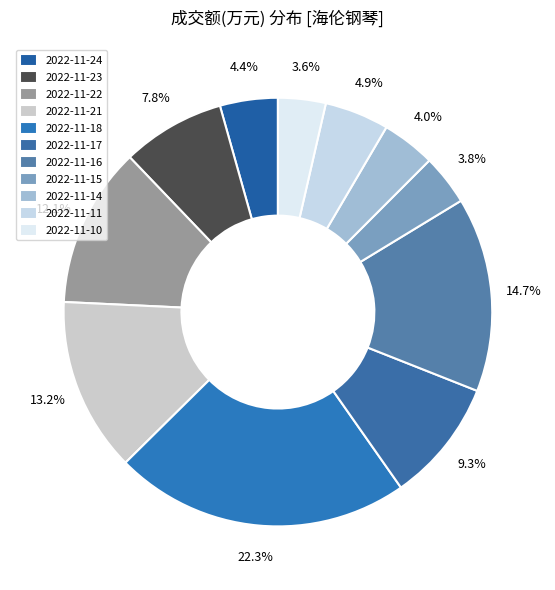

Combined, do 2022-11-23 and 2022-11-14 account for over 50%?

No